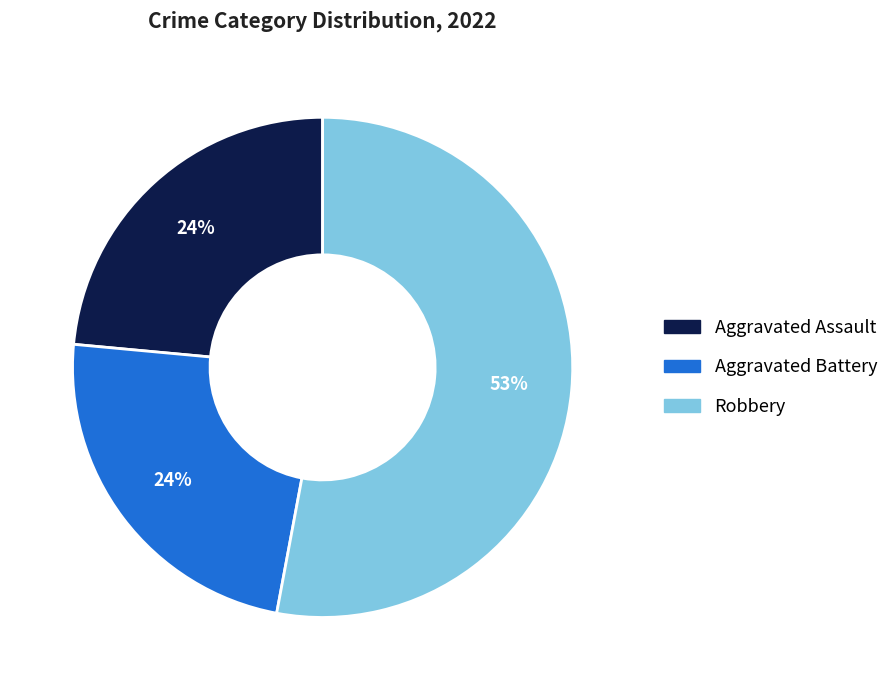

To the nearest percent, what is the difference between the largest and smallest slice percentages?

29%